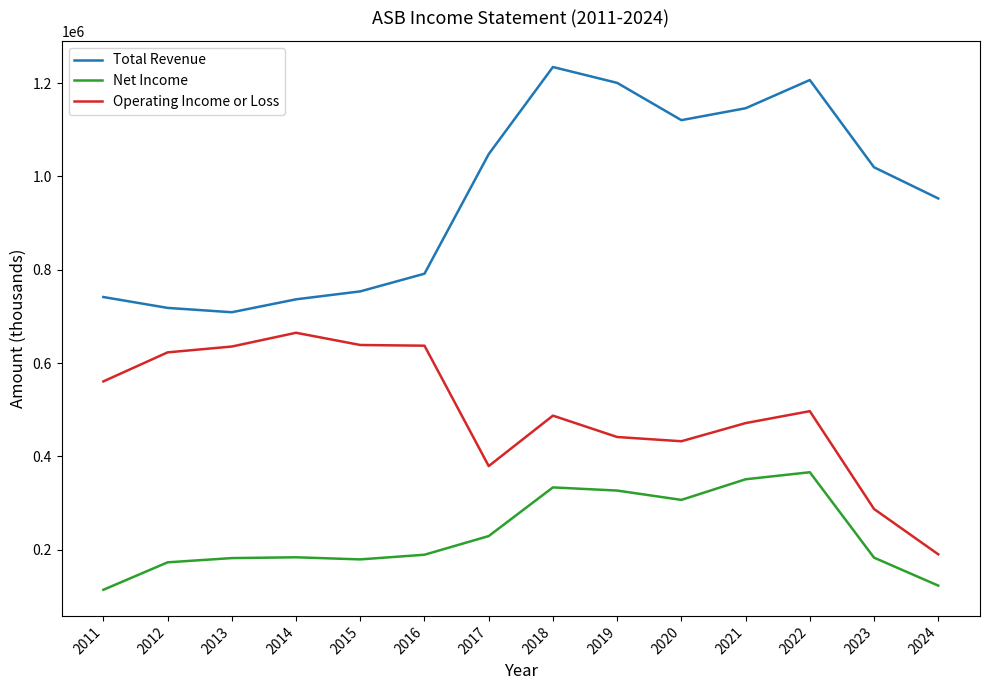

Which label corresponds to the largest value in the chart?

2018